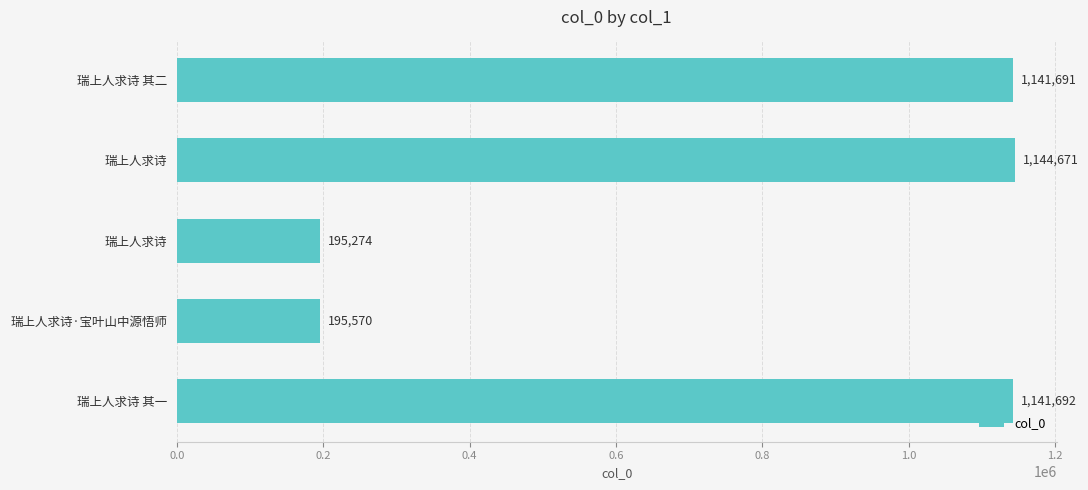

How many categories are shown in the chart?

5